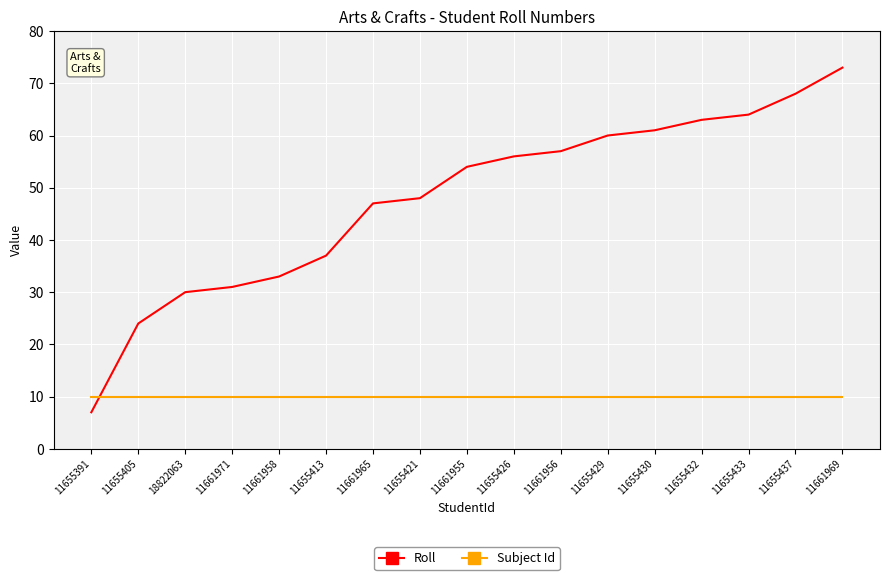

Does the chart display data point markers on the line(s)?

No